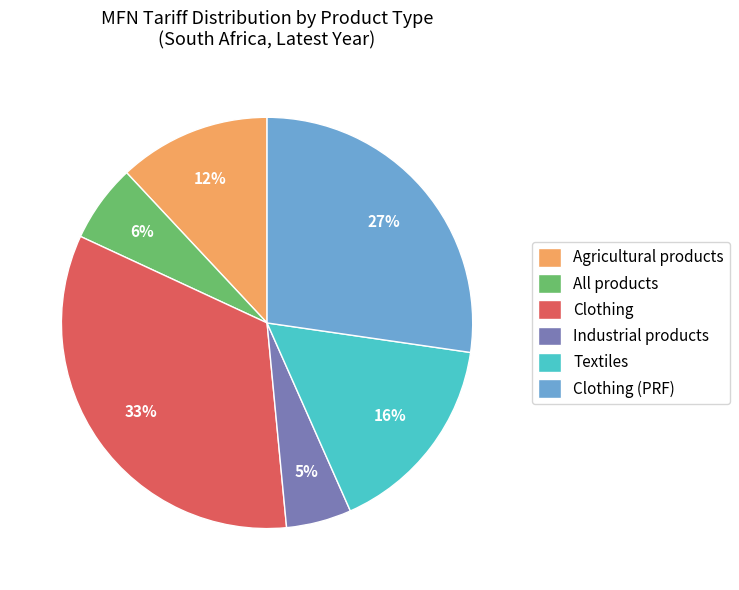

What is the smallest slice in the pie chart?

Industrial products